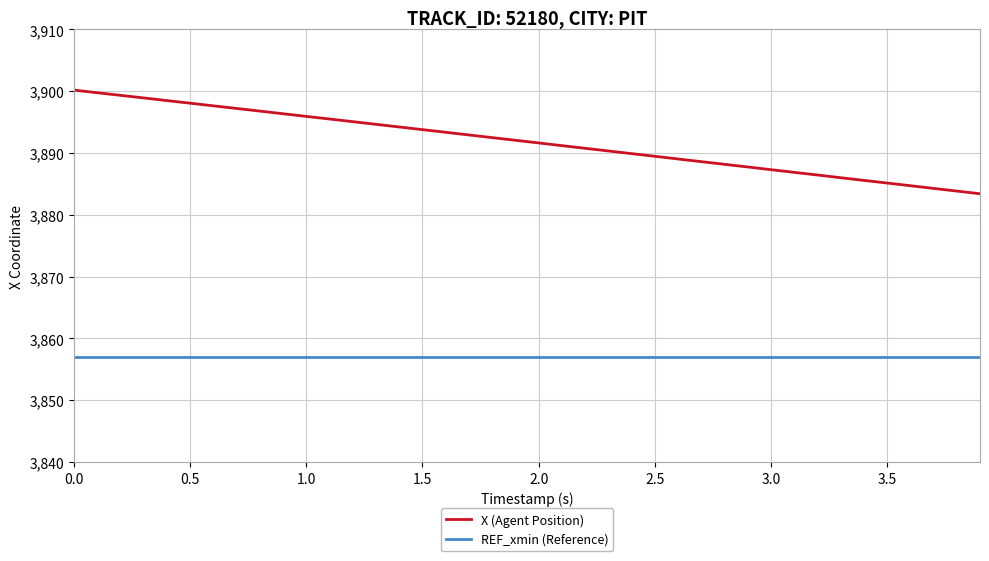

Which series has the largest total across all categories?

X (Agent Position)